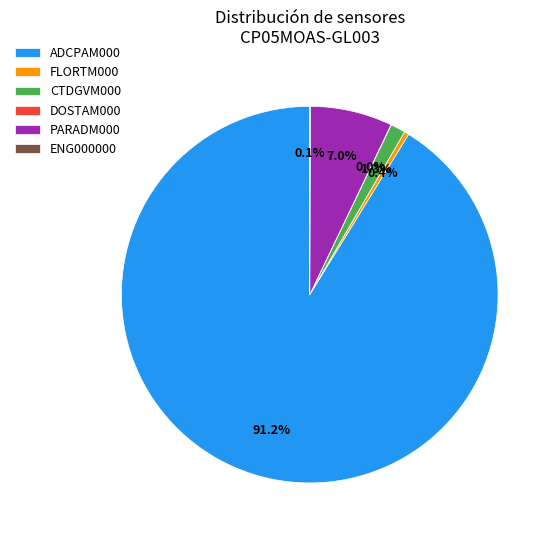

What is the ratio of the value at ADCPAM000 to the value at FLORTM000?

230.4